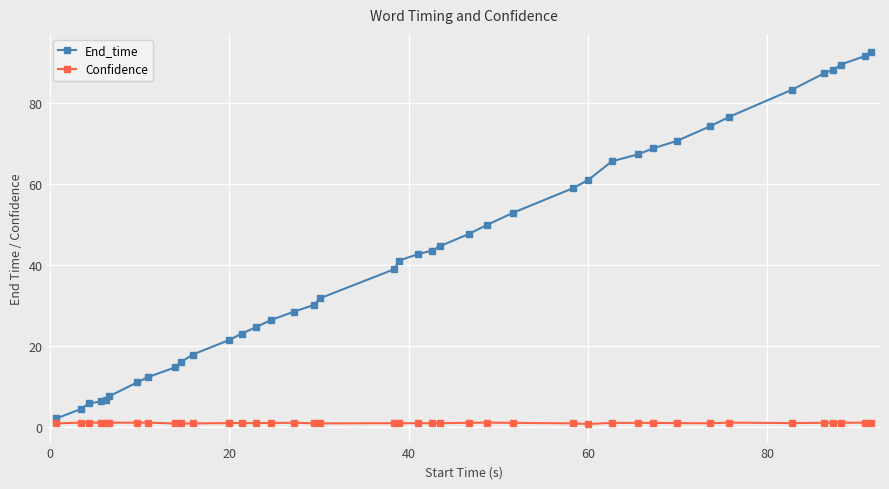

List the series in order of their peak value, lowest first.

Confidence, End_time